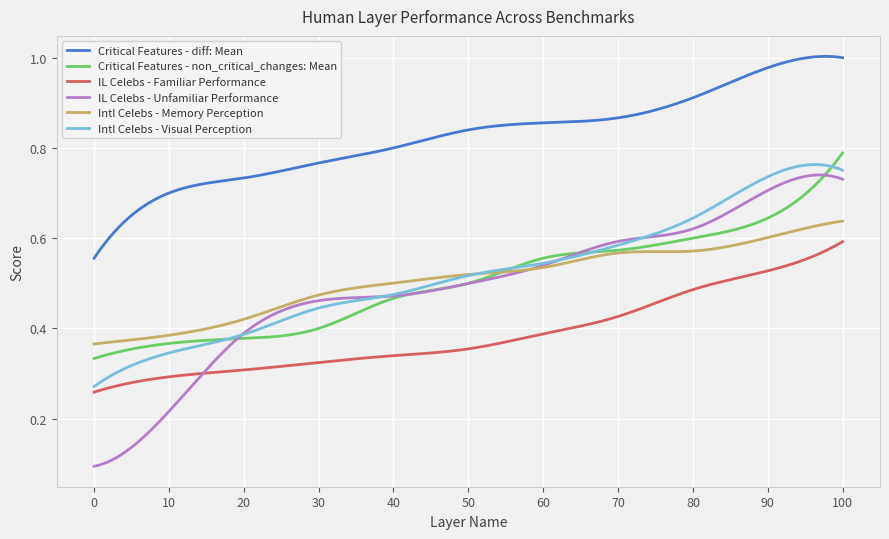

True or false: IL Celebs - Familiar Performance and Critical Features - non_critical_changes: Mean intersect in this chart.

False